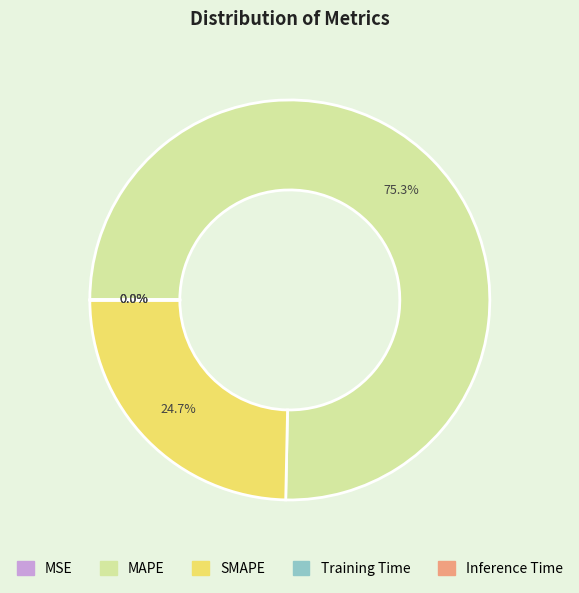

To the nearest percent, what percentage of the pie is SMAPE?

25%